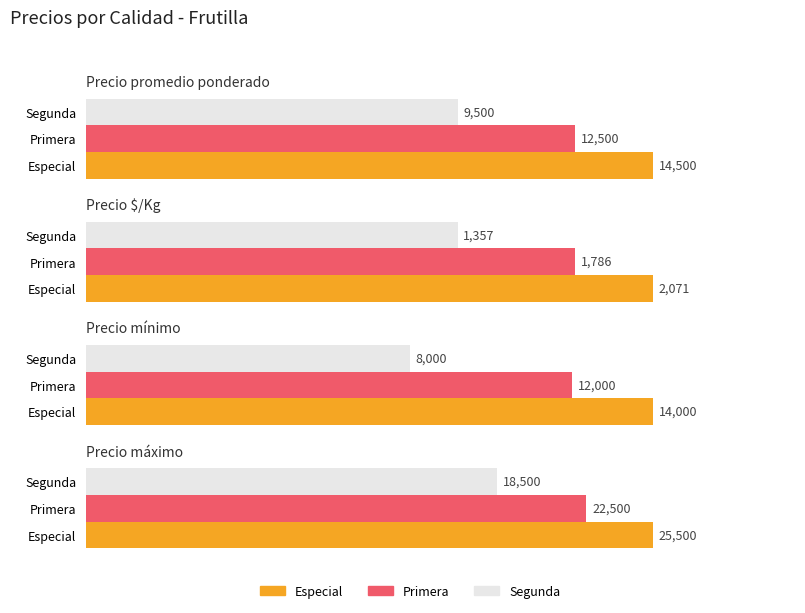

Are the bars horizontal?

Yes